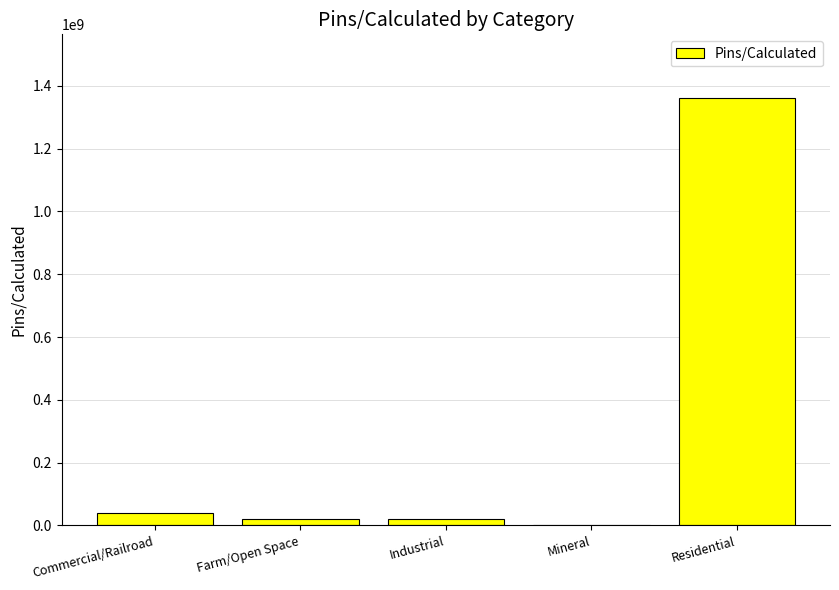

What is the average value?

288290786